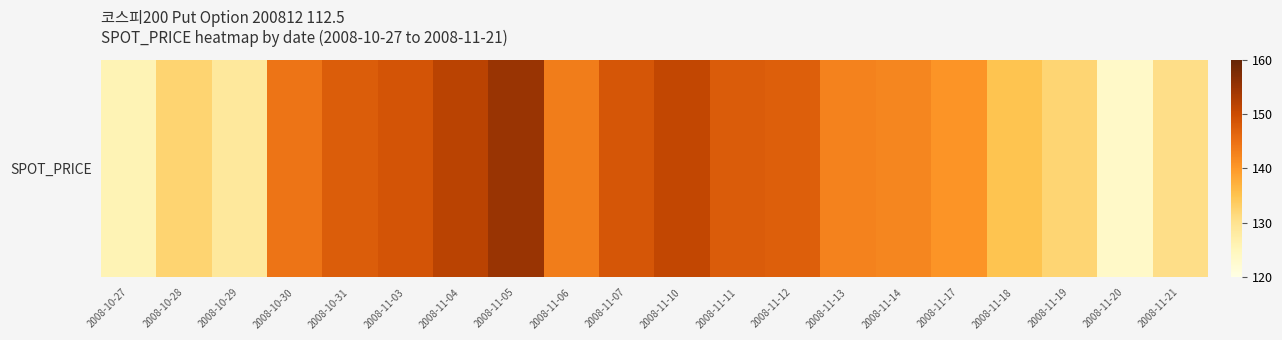

What is the greatest value displayed?

154.9